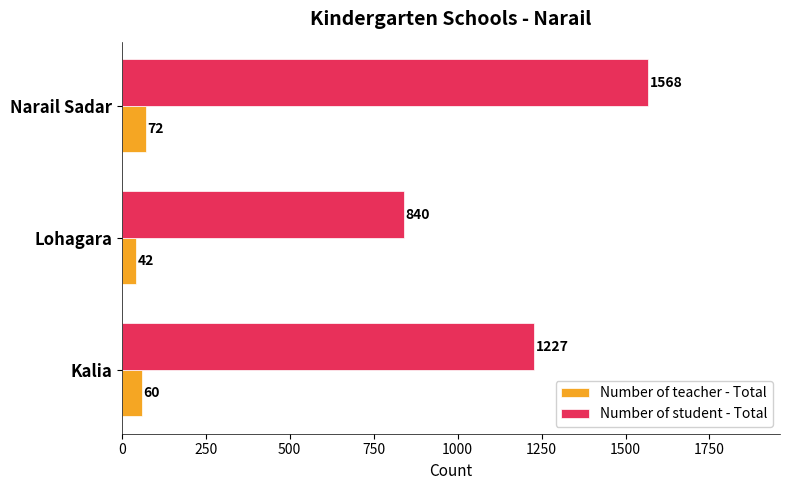

Which series has the largest total across all categories?

Number of student - Total